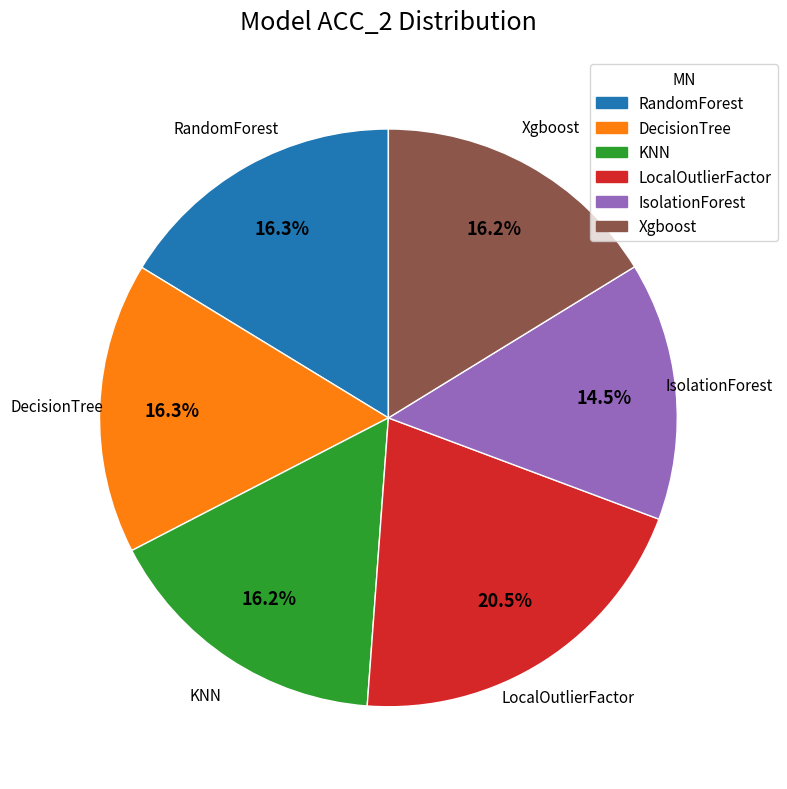

How much of the chart is everything except IsolationForest?

85.5%